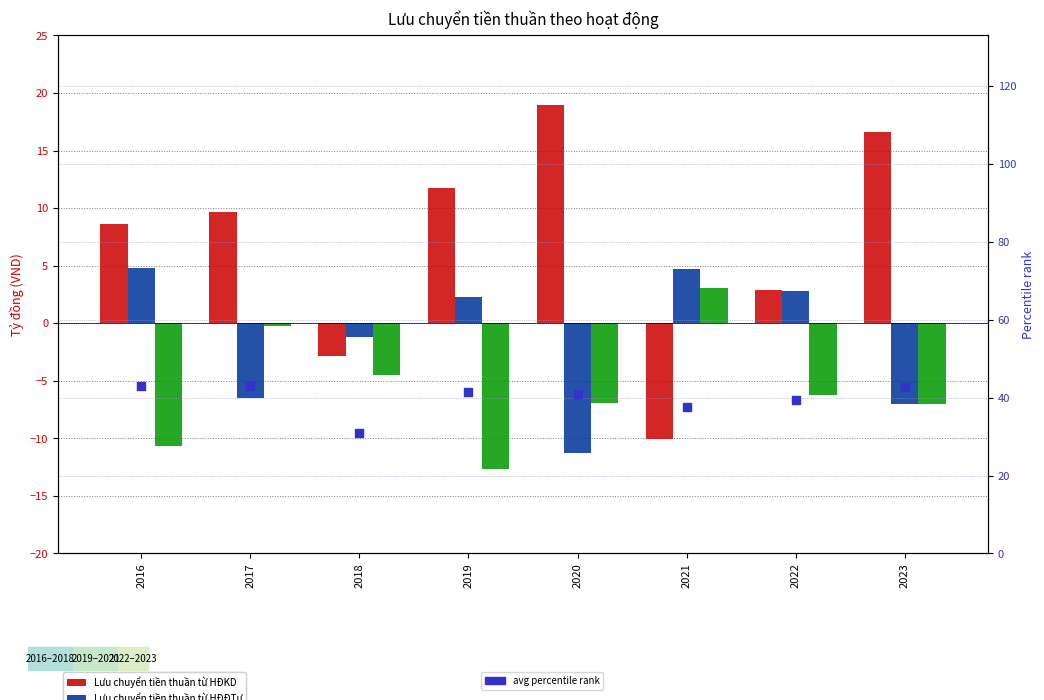

Which series has the largest Y range (max minus min)?

Lưu chuyển tiền thuần từ HĐKD